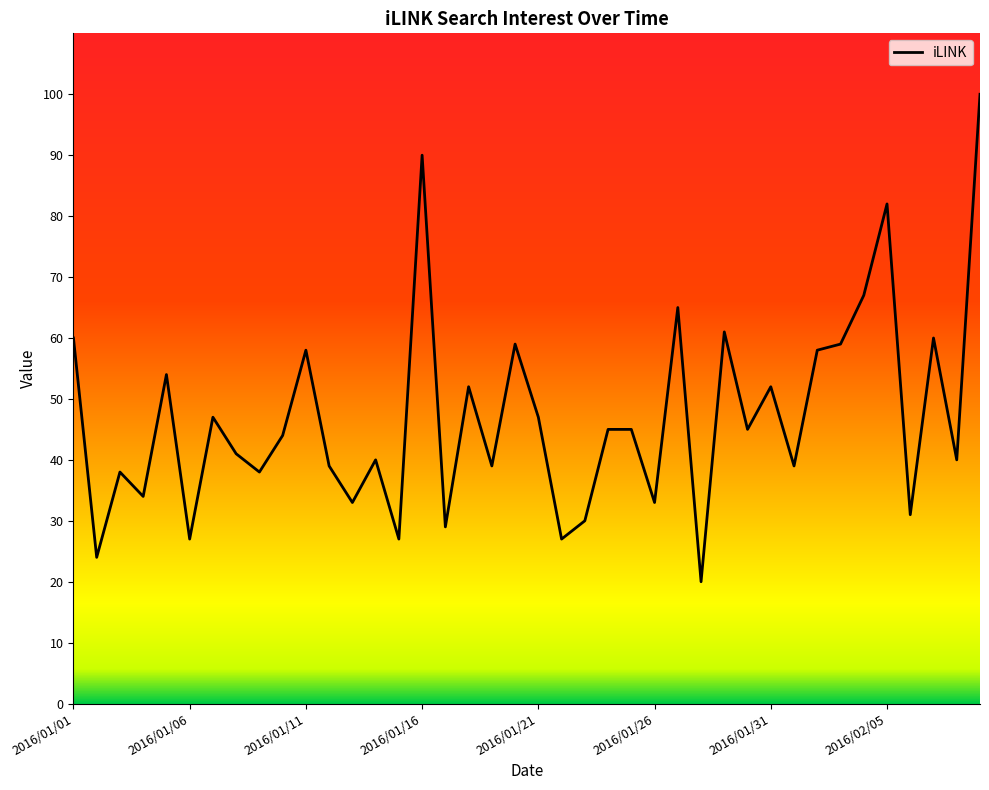

What is the maximum value shown in the chart?

100